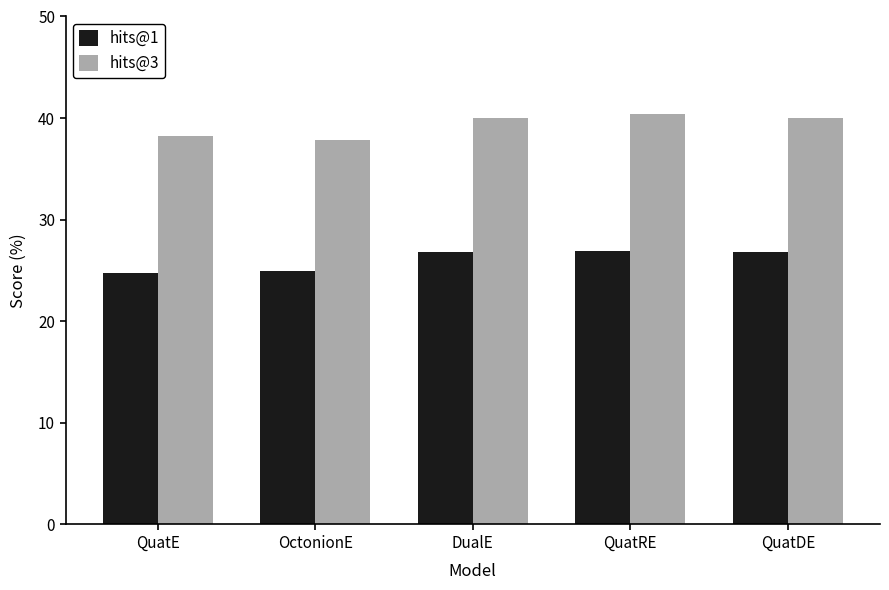

What is the difference between the hits@3 values at OctonionE and QuatE?

0.3